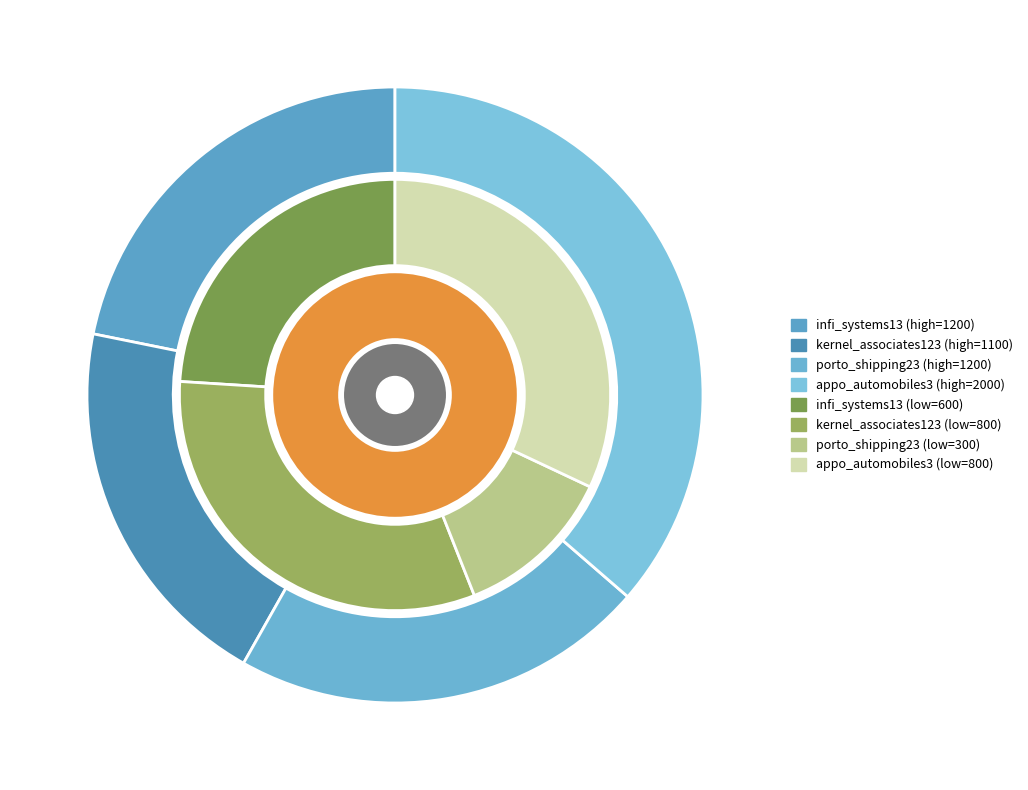

Which category has the smallest portion of the pie?

porto_shipping23